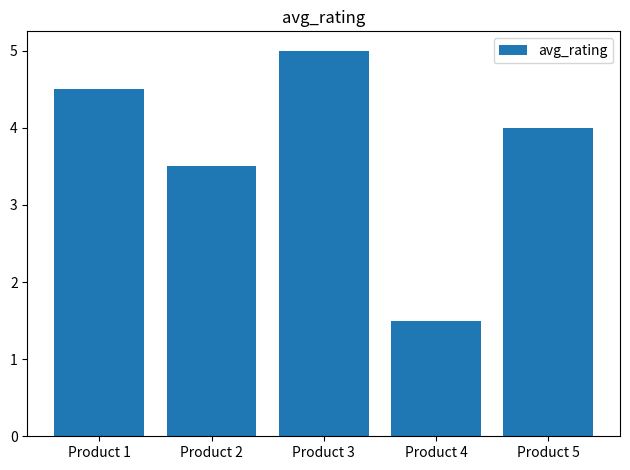

Rank the categories by value from lowest to highest.

Product 4, Product 2, Product 5, Product 1, Product 3